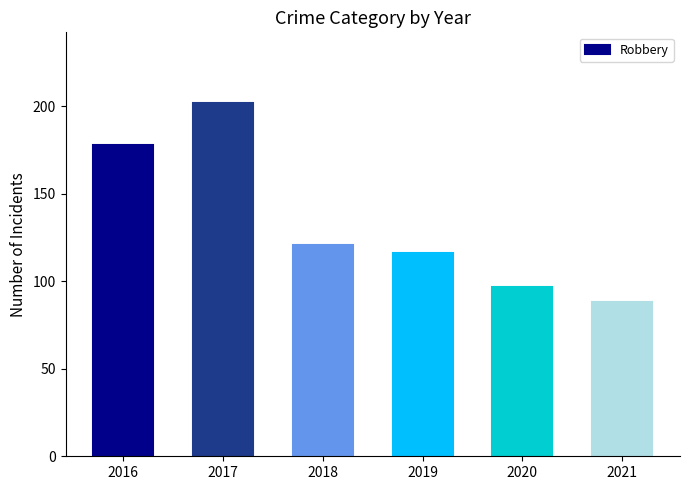

What is the value of the 6th bar from the left?

88